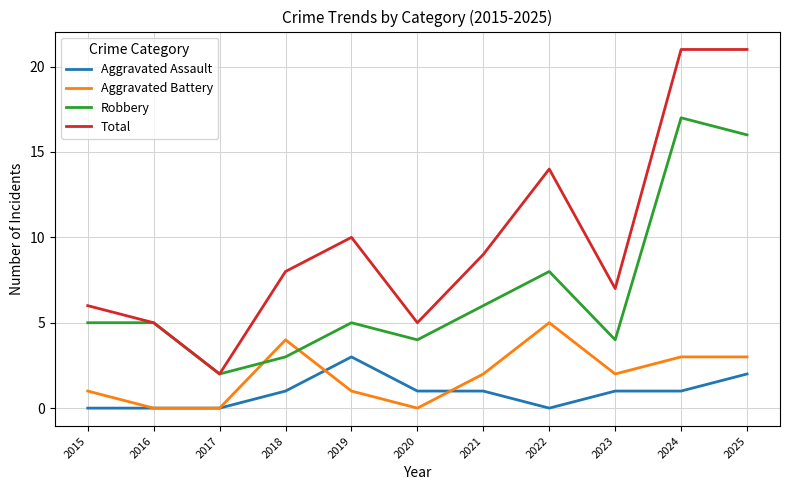

At 2018, list the series in order from largest to smallest.

Total, Aggravated Battery, Robbery, Aggravated Assault